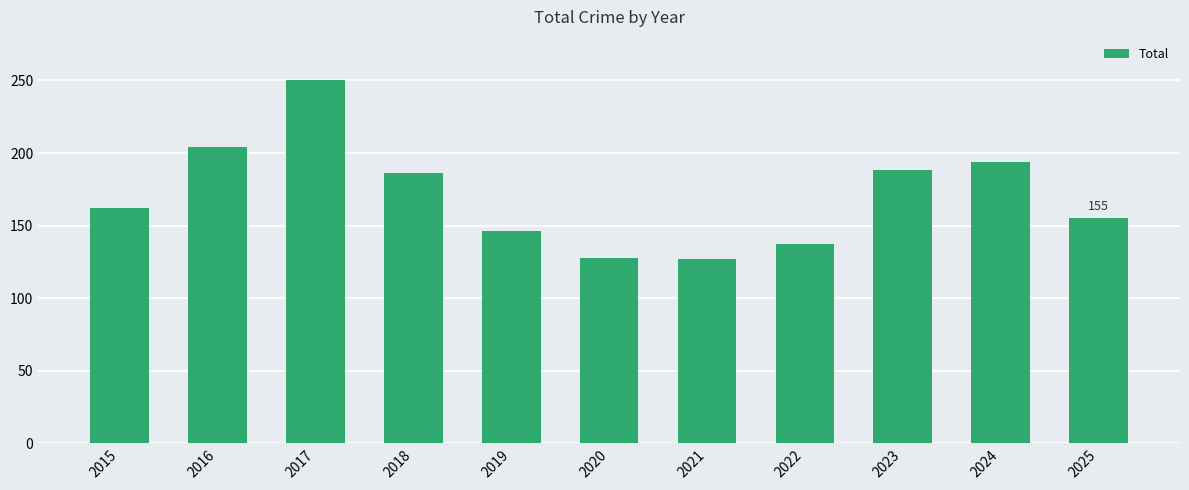

How many values are below 162?

5